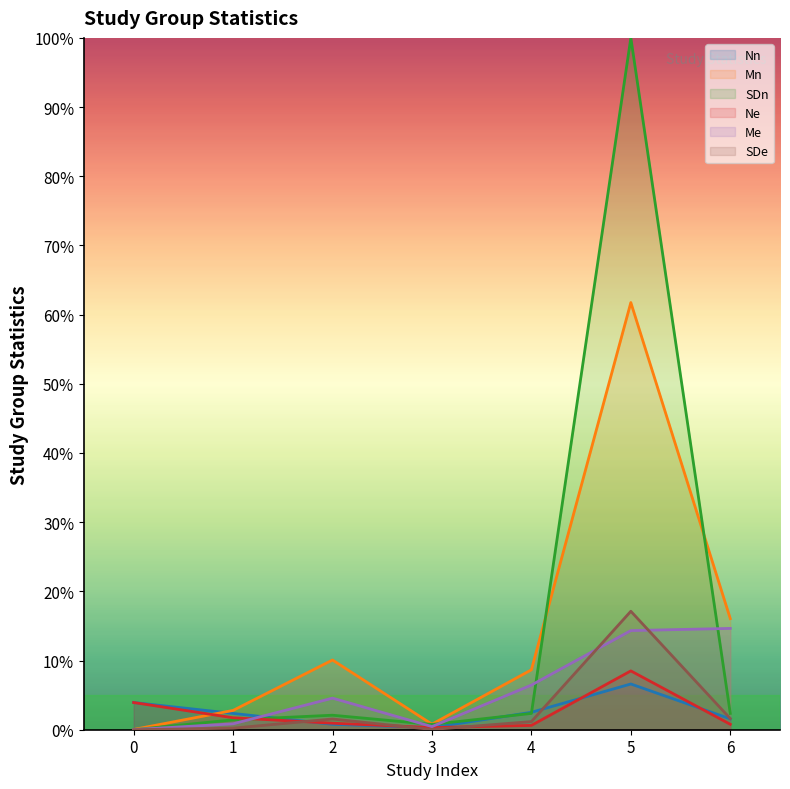

Between which two adjacent categories do SDn and Mn first intersect?

4 and 5